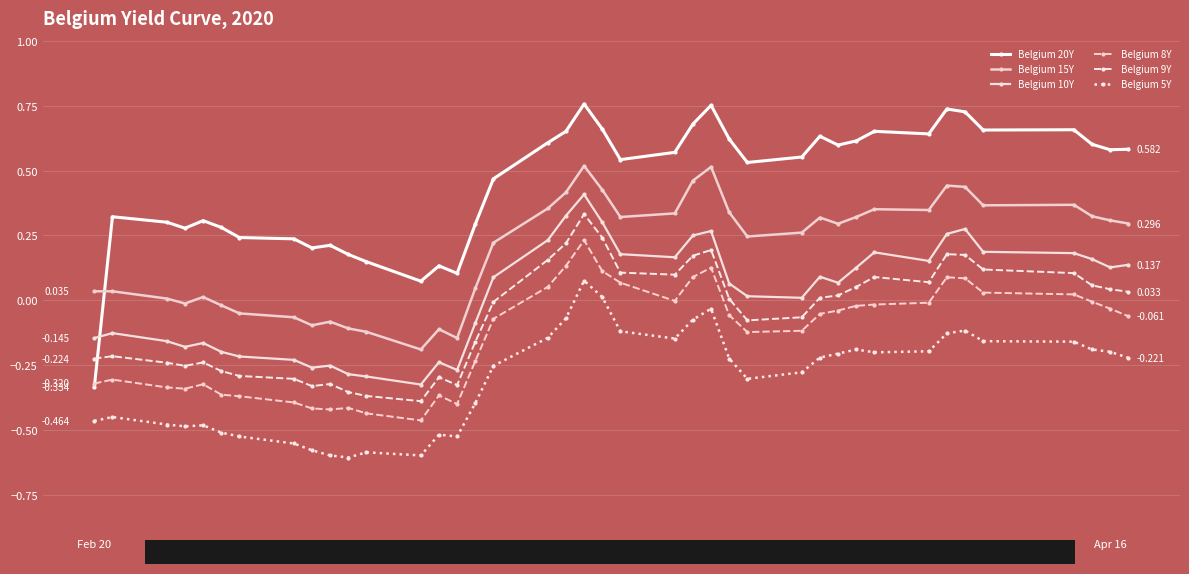

How many distinct data groups are displayed?

6